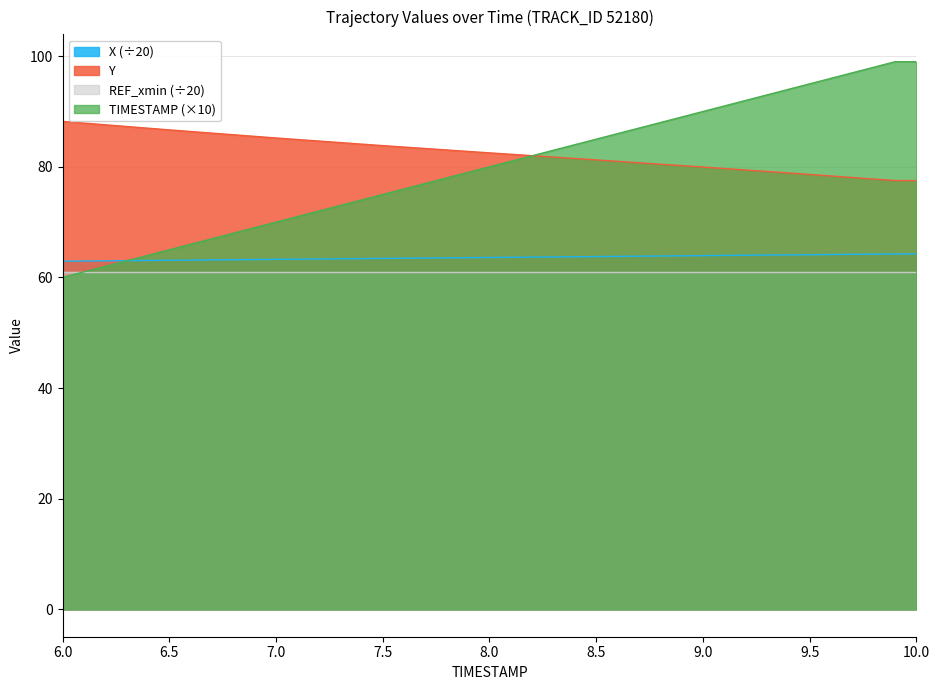

Where does the X series first go above 63?

6.5